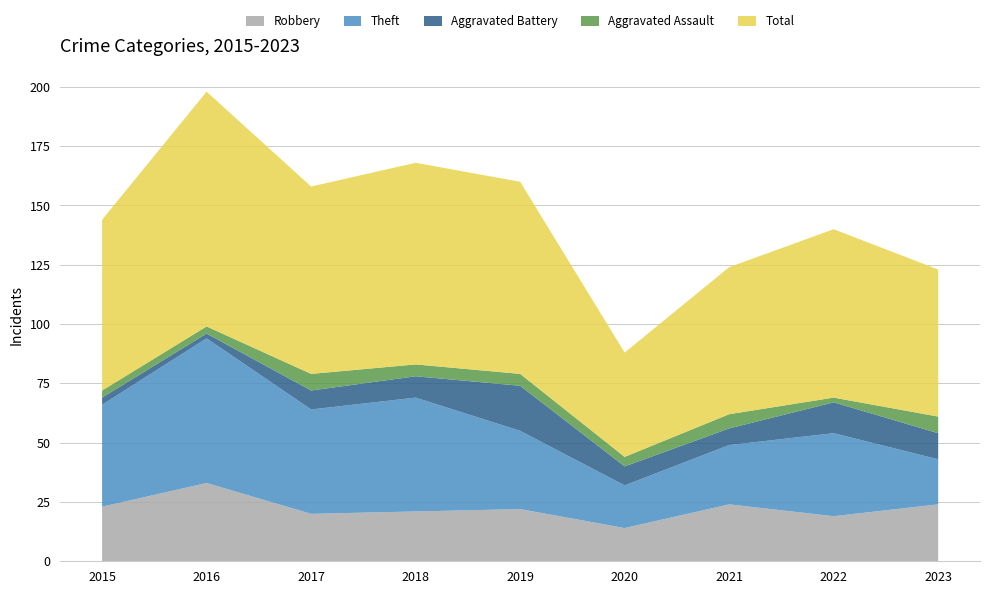

Reading left to right, list all the values displayed in this chart.

Robbery: 2015=23	2016=33	2017=20	2018=21	2019=22	2020=14	2021=24	2022=19	2023=24
Theft: 2015=43	2016=61	2017=44	2018=48	2019=33	2020=18	2021=25	2022=35	2023=19
Aggravated Battery: 2015=3	2016=2	2017=8	2018=9	2019=19	2020=8	2021=7	2022=13	2023=11
Aggravated Assault: 2015=3	2016=3	2017=7	2018=5	2019=5	2020=4	2021=6	2022=2	2023=7
Total: 2015=72	2016=99	2017=79	2018=85	2019=81	2020=44	2021=62	2022=71	2023=62